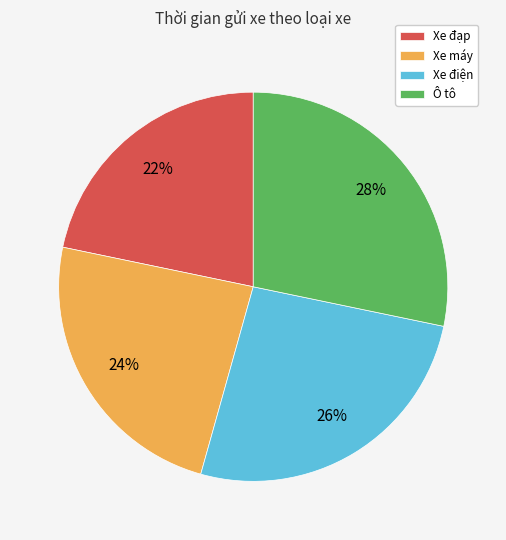

Between Ô tô and Xe máy, which is larger?

Ô tô